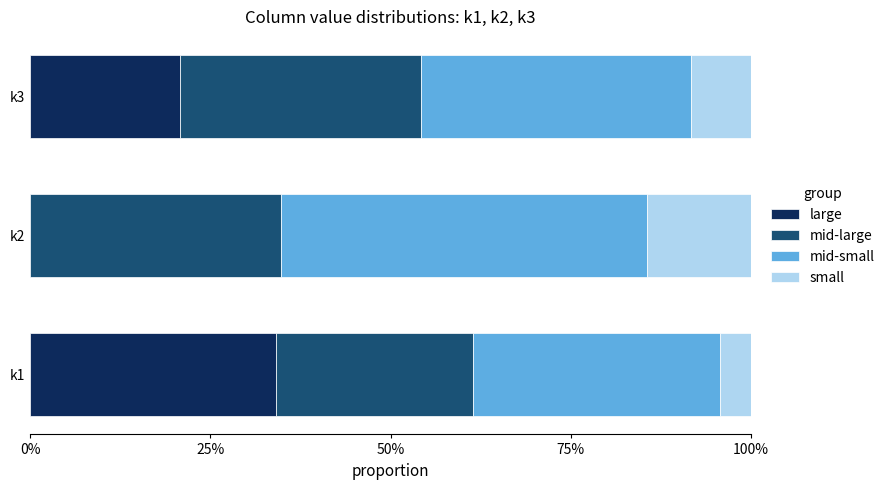

What are all the series names shown in the legend?

large, mid-large, mid-small, small